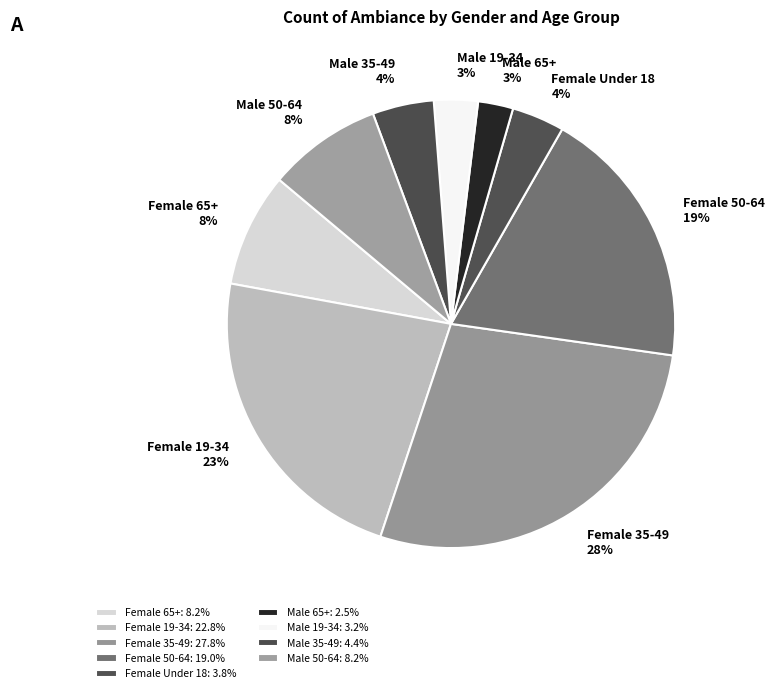

Is Female 35-49 the majority of the pie?

No